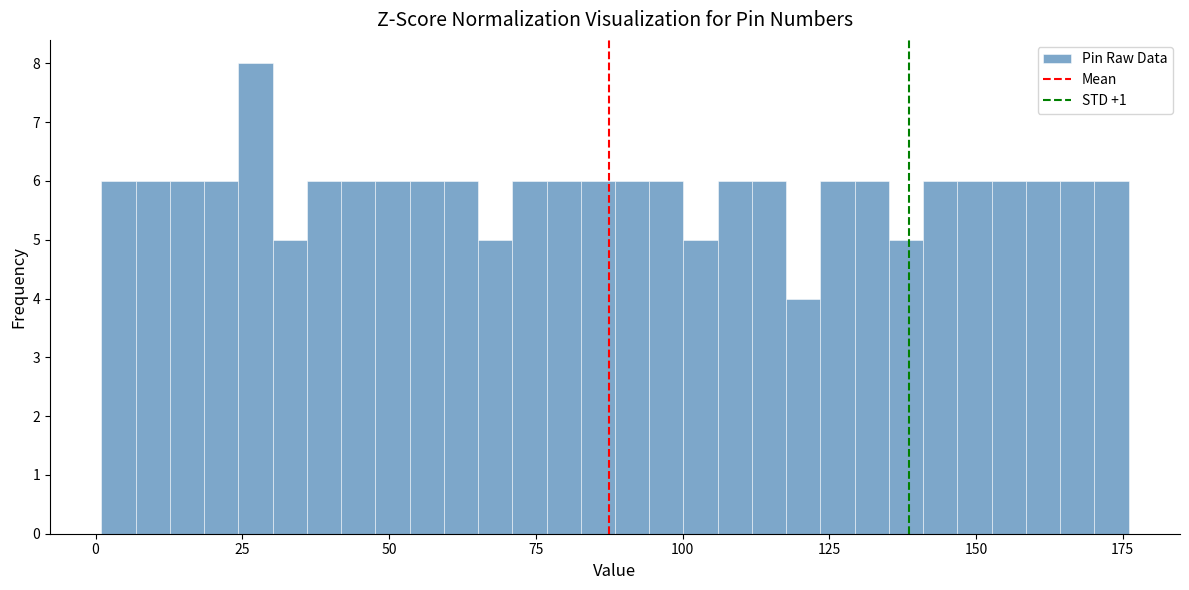

Around what value on the x-axis is the tallest bar? Give the approximate position of its centre, as read against the axis.

25